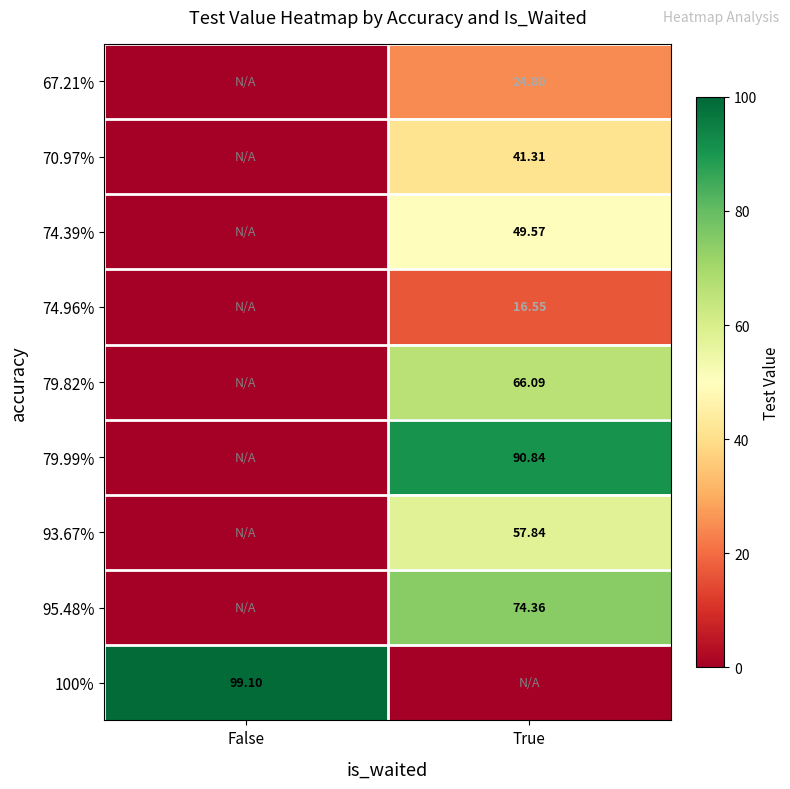

What is the total value across all series at False?

99.1